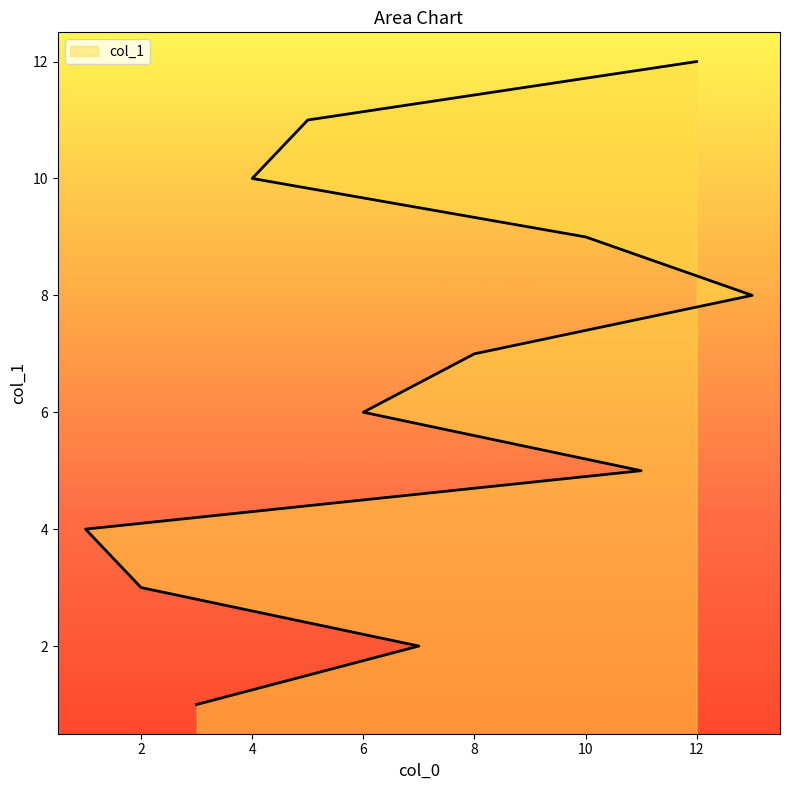

Which label corresponds to the smallest value in the chart?

3